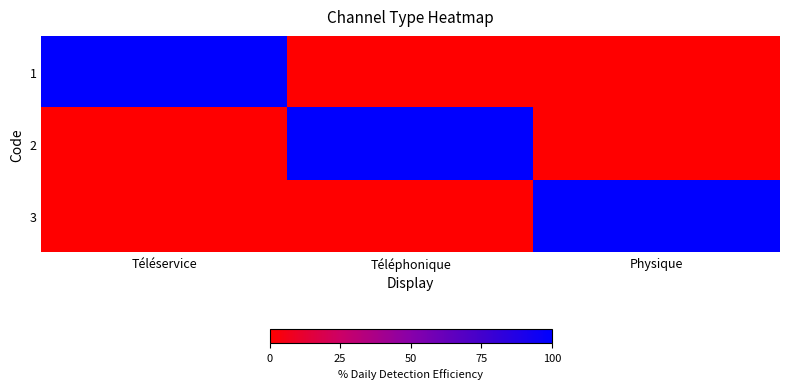

What is the difference between the highest and lowest values at Physique?

1